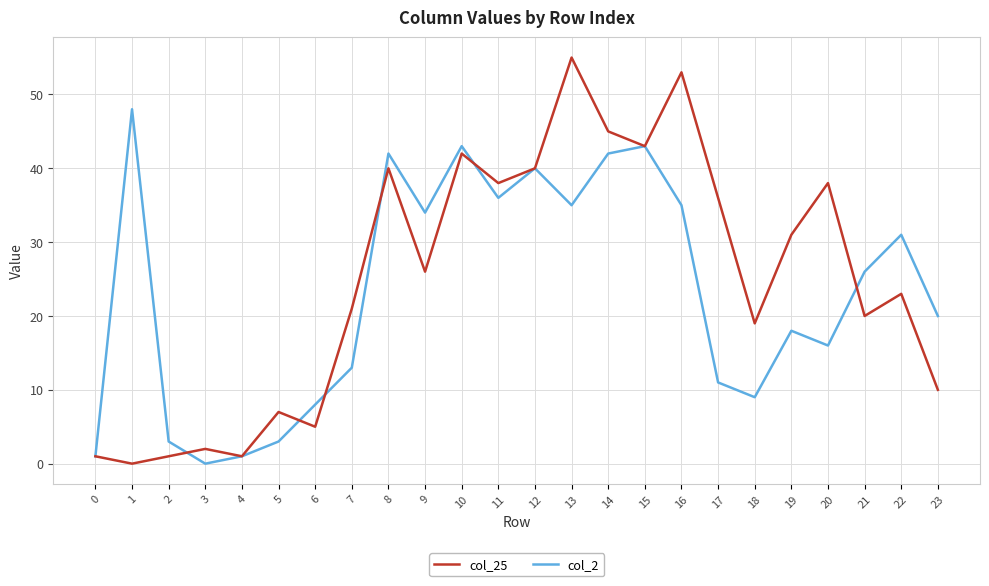

At which label does col_25 reach its peak?

13